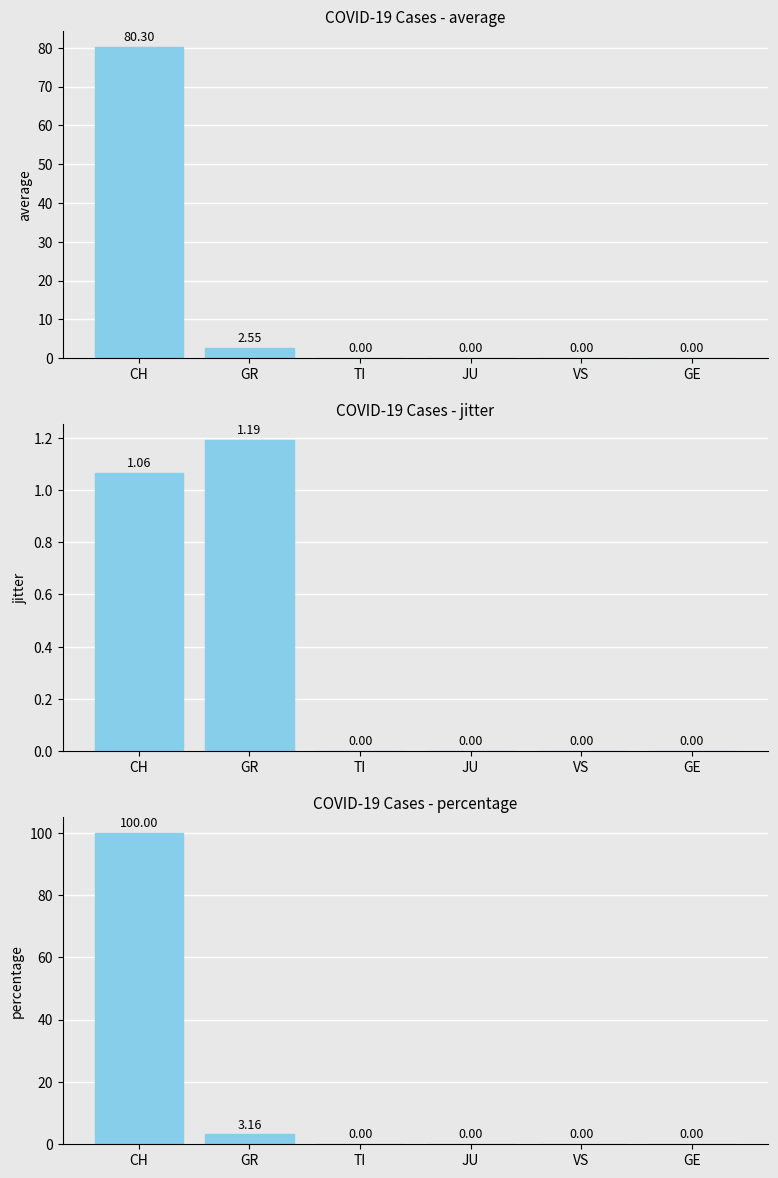

Rank the series by their maximum value, from lowest to highest.

jitter, average, percentage